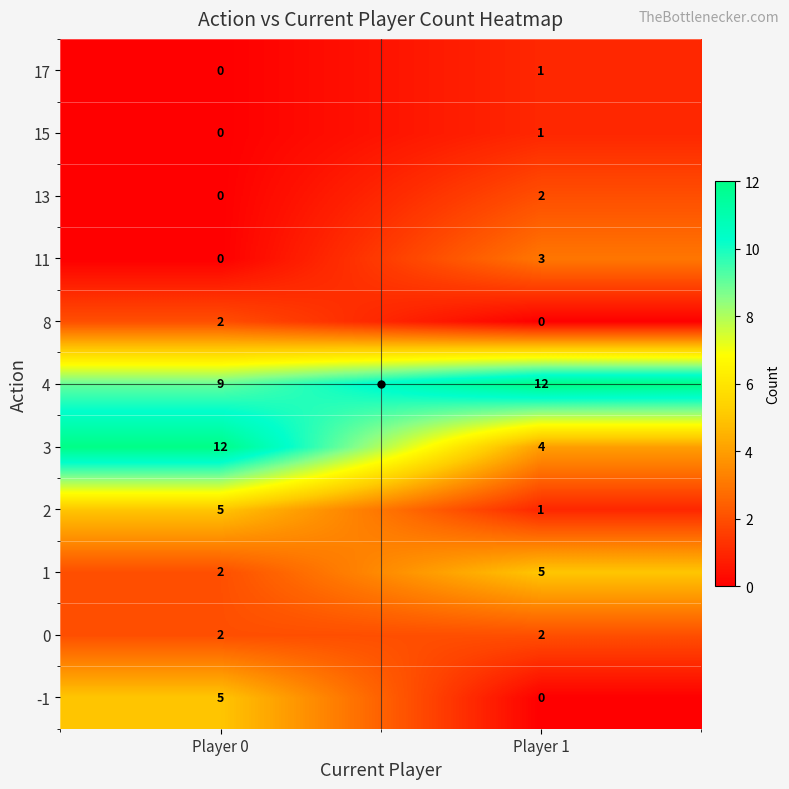

Which category has the highest value in the 4 series?

Player 1